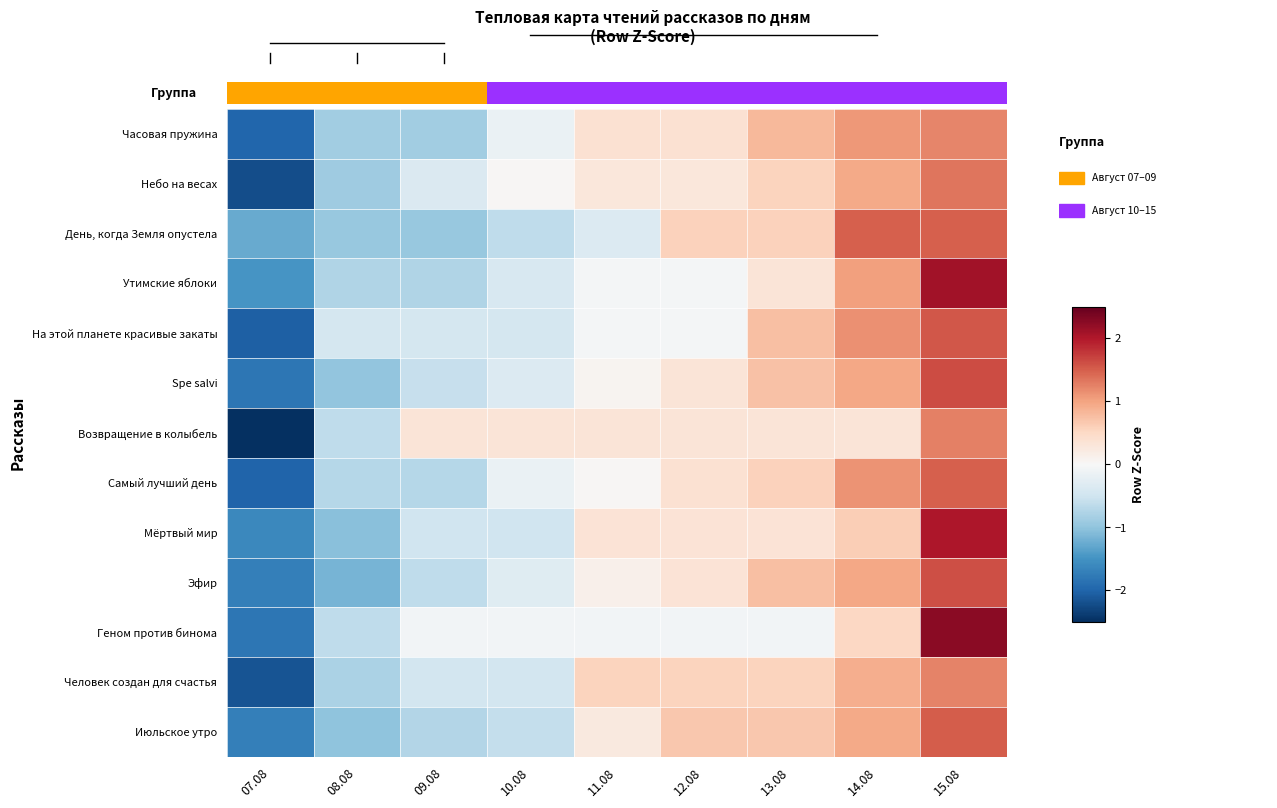

At how many categories does at least one series exceed -1?

8